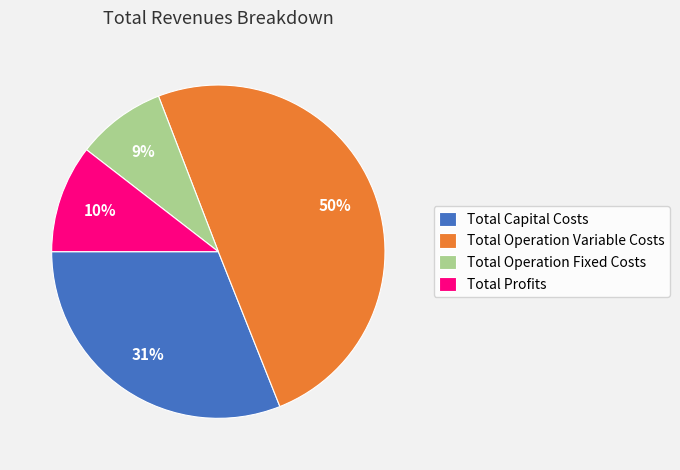

Is it true that Total Profits is 4% of the pie?

False